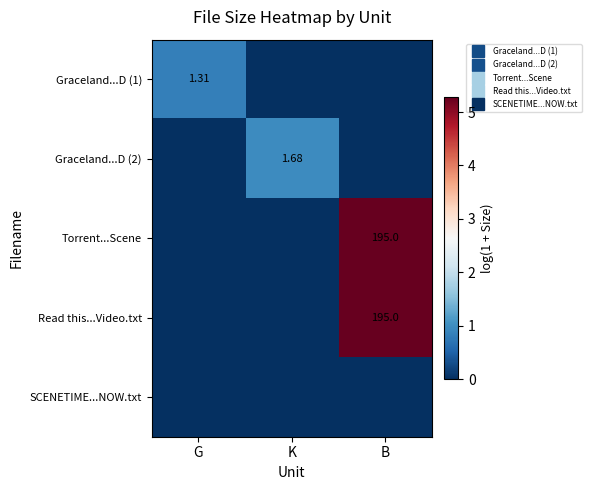

What is the difference between the maximum and minimum values in the Graceland...D (1) series?

0.8